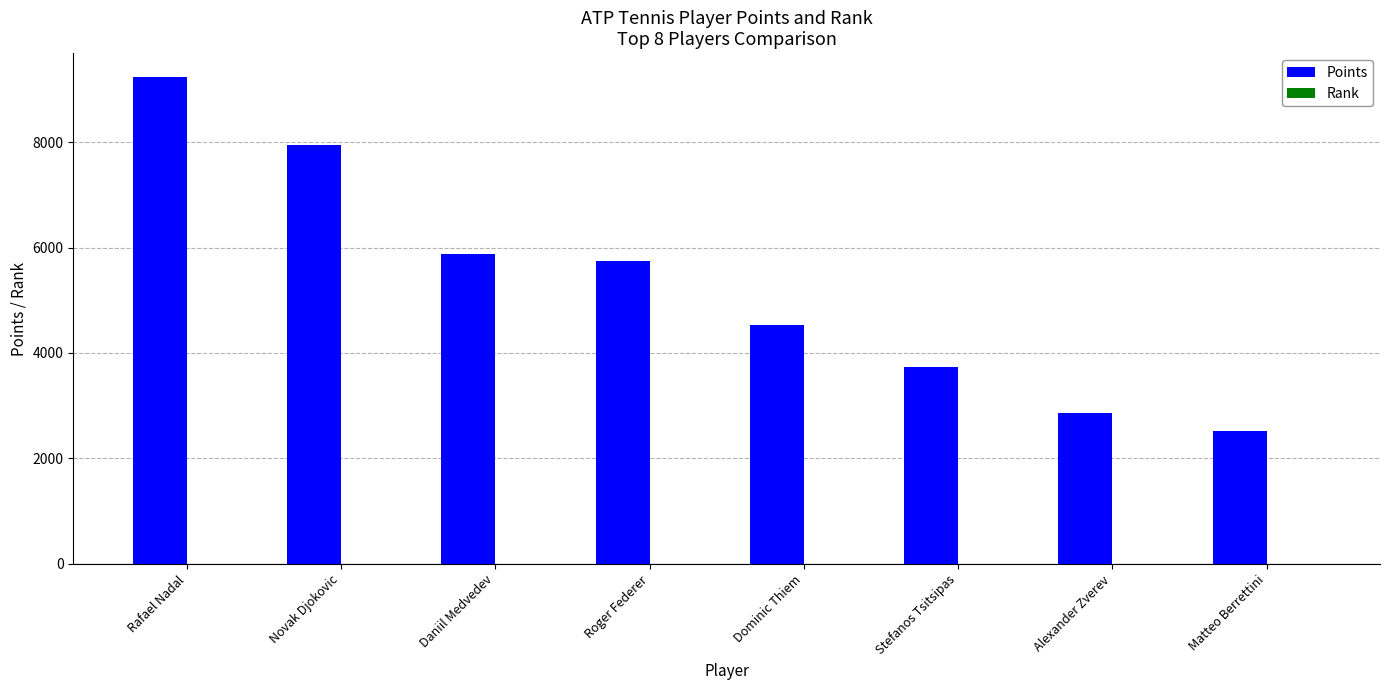

Which category has the highest value in the Points series?

Rafael Nadal